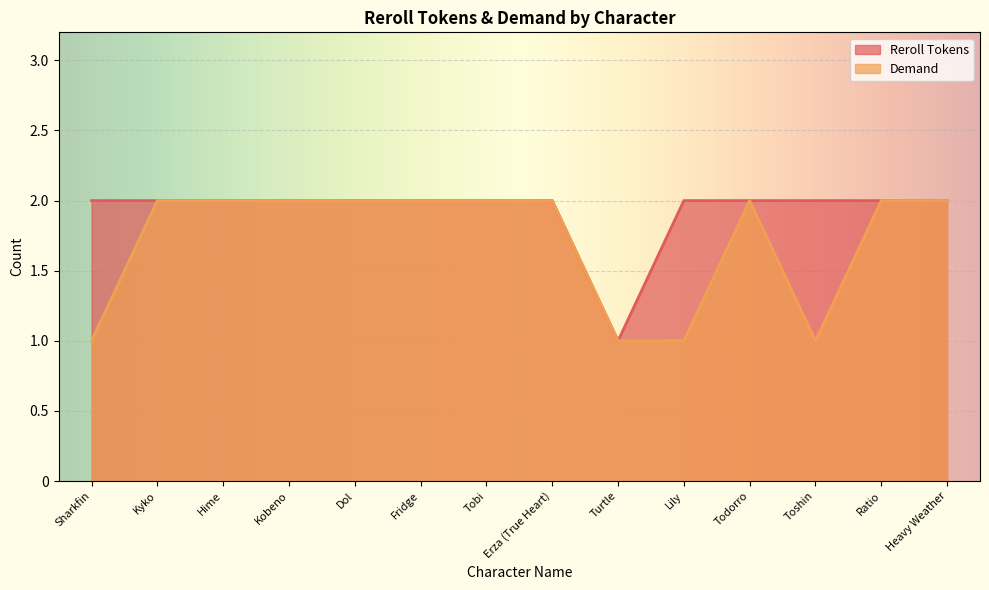

What are all the series names shown in the legend?

Reroll Tokens, Demand